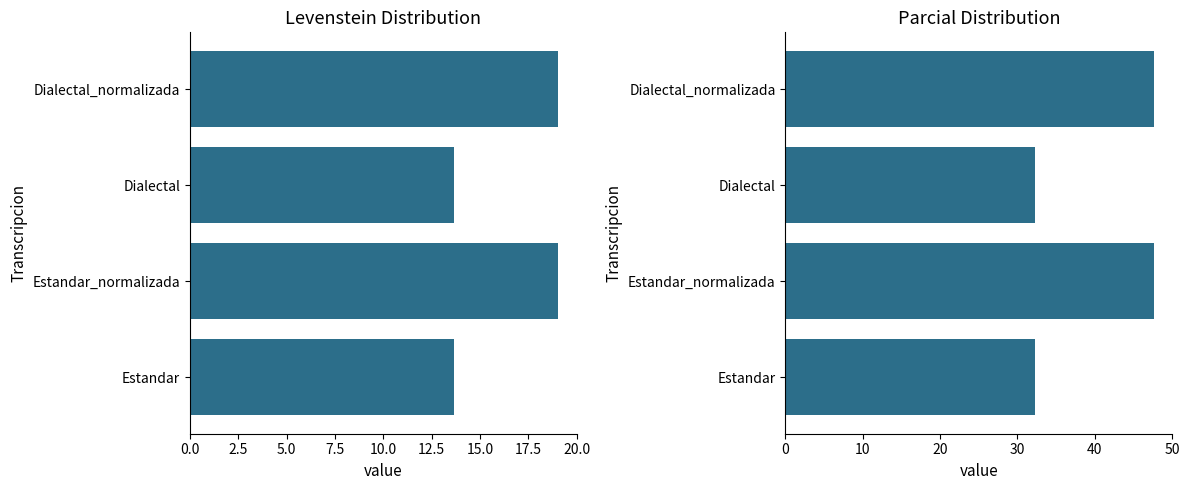

What is the difference between the highest and lowest values at Dialectal_normalizada?

28.6